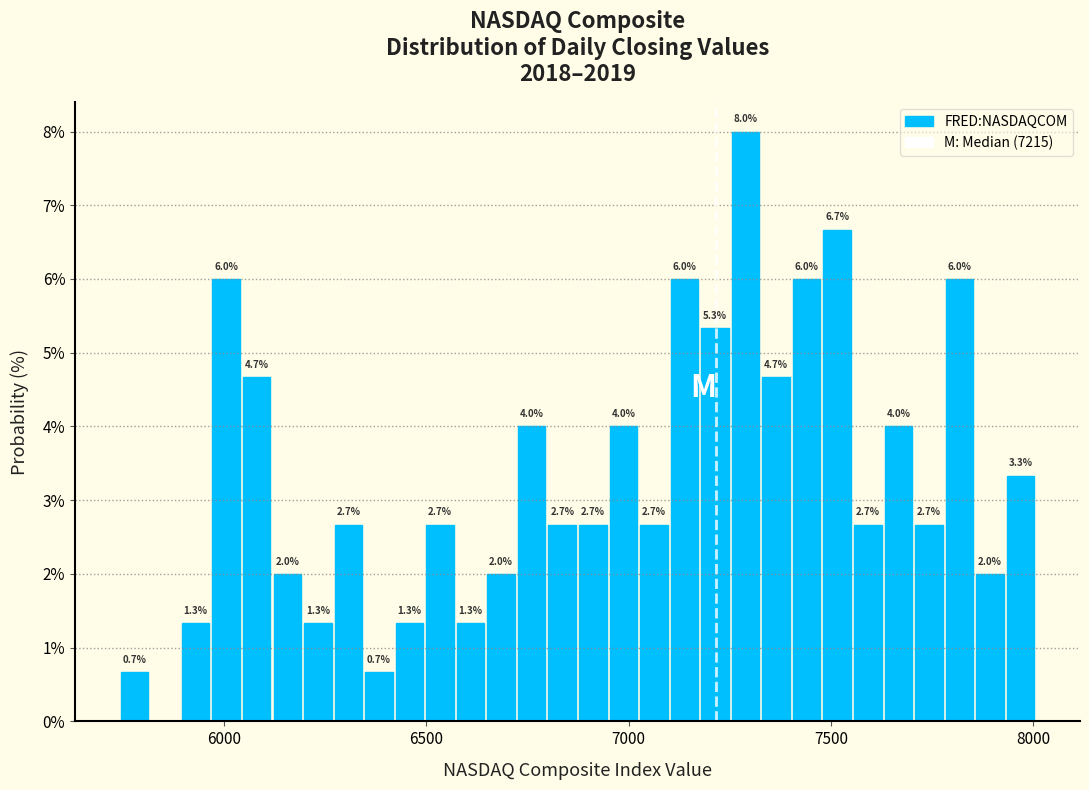

Read against the x-axis, roughly where is the centre of the tallest bar?

7300